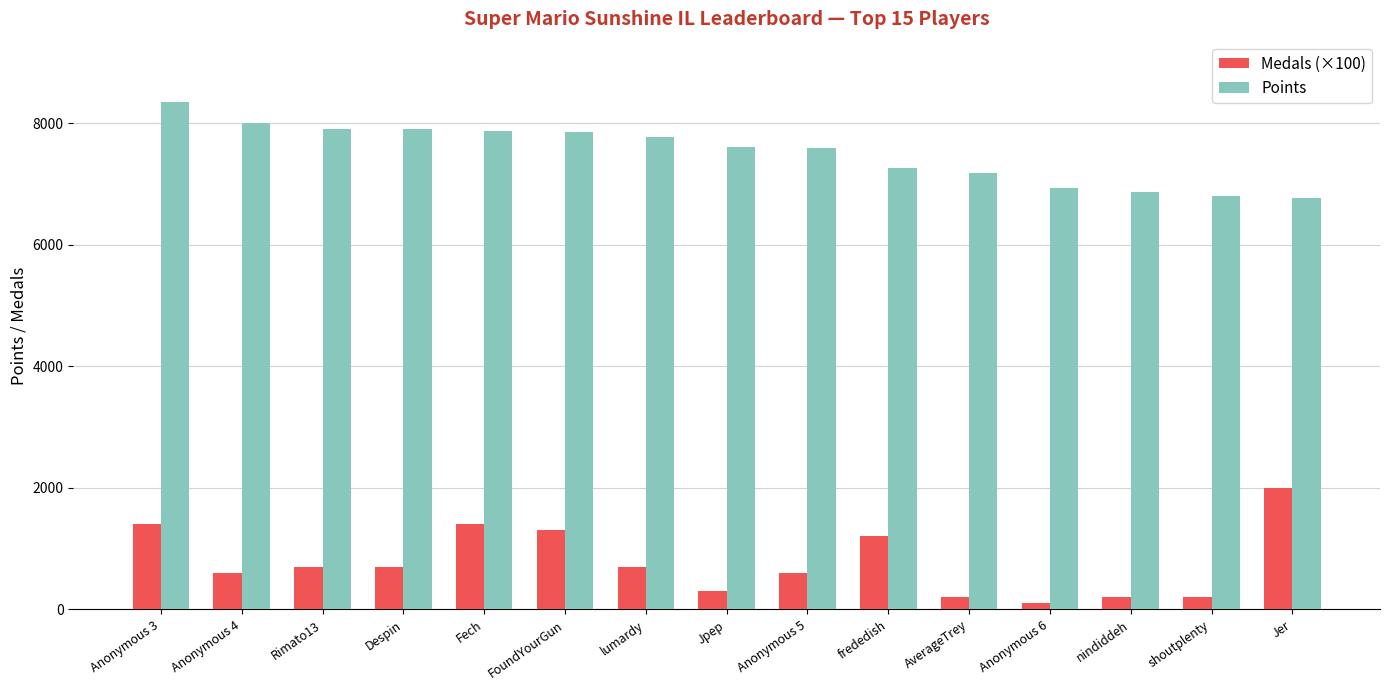

Is it true that Points equals 10074 at shoutplenty?

False